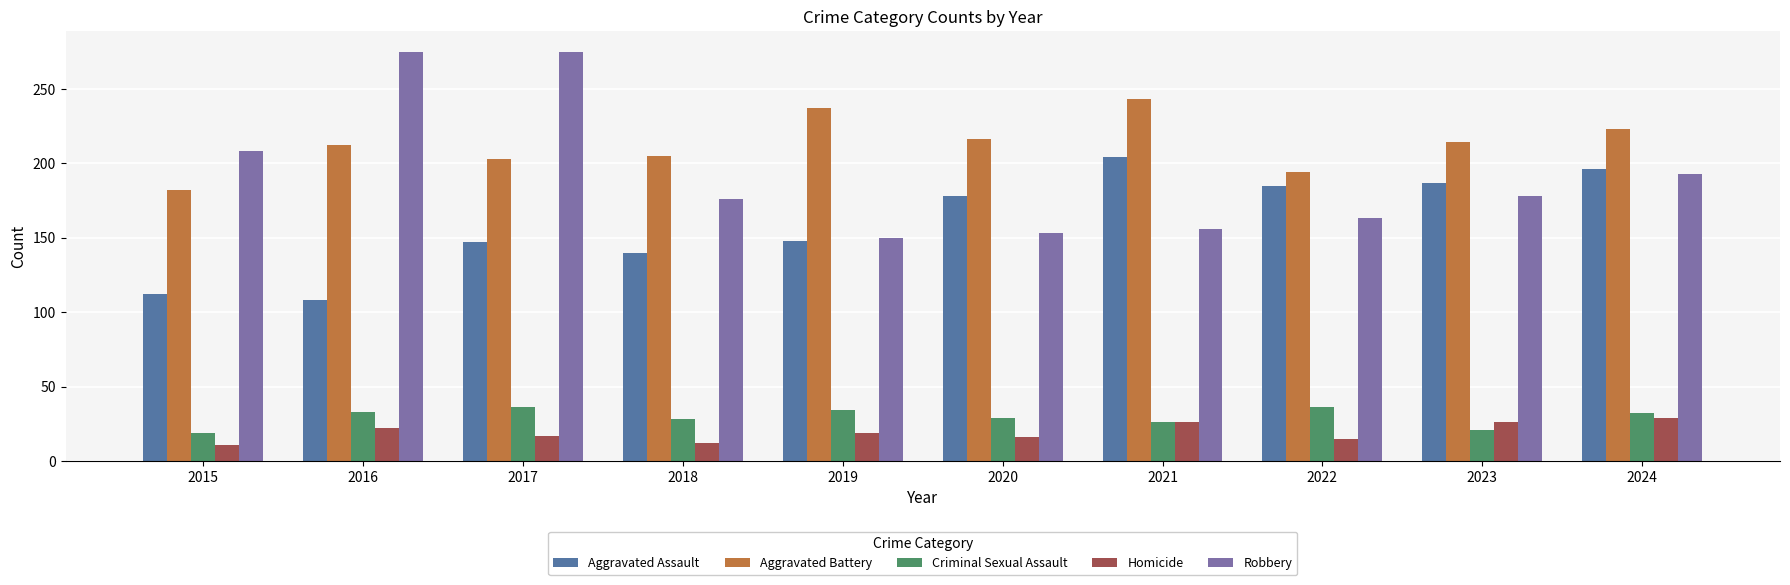

Count the number of data series in this chart.

5